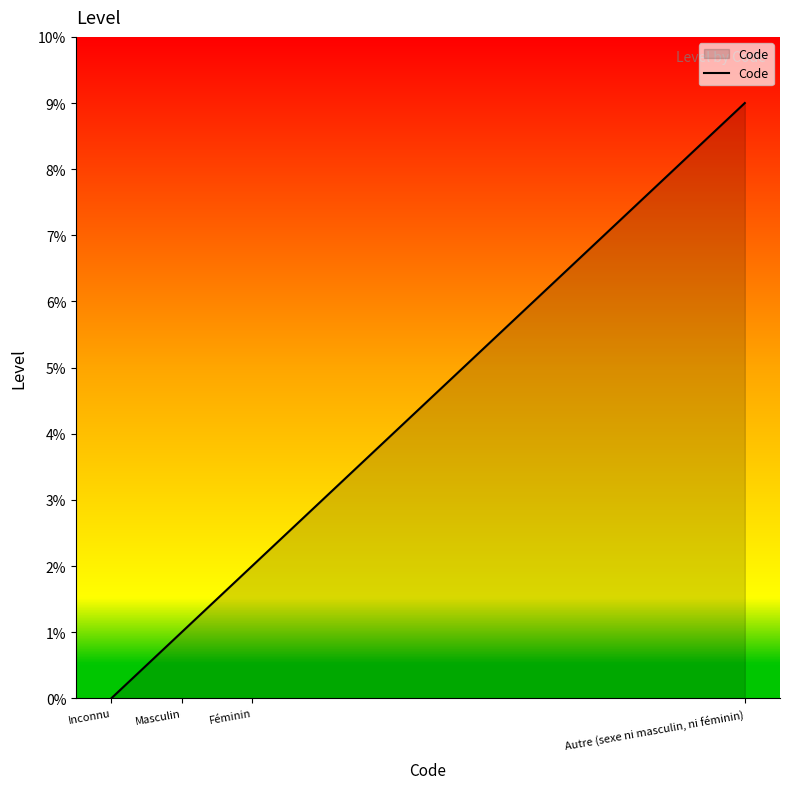

What position from the right is Inconnu?

4